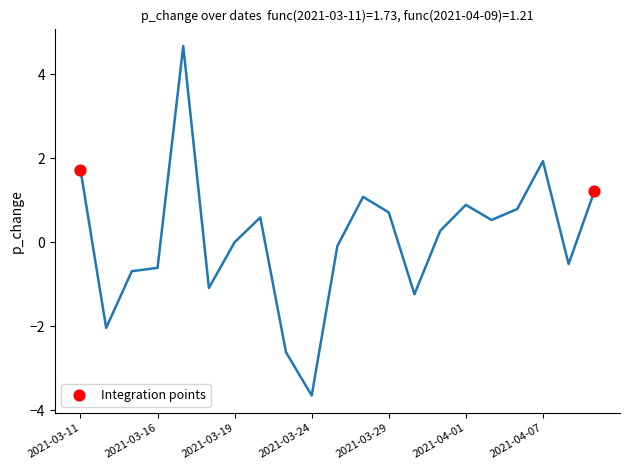

What Y value in the scatter plot is closest to 1?

1.2